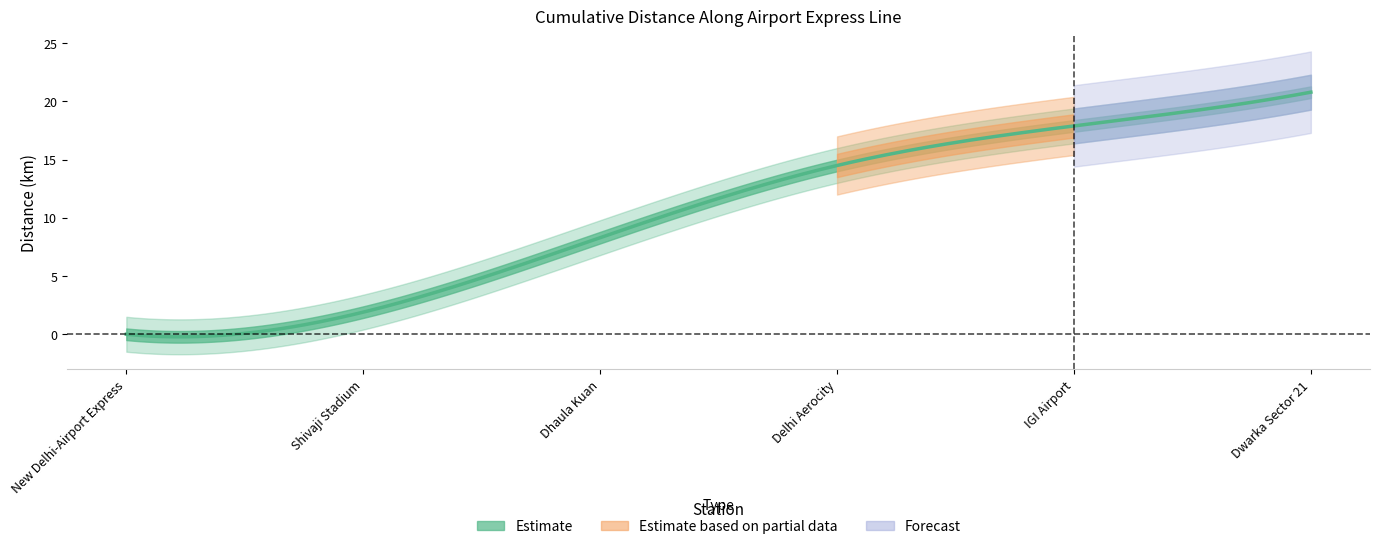

Which label corresponds to the largest value in the chart?

Dwarka Sector 21